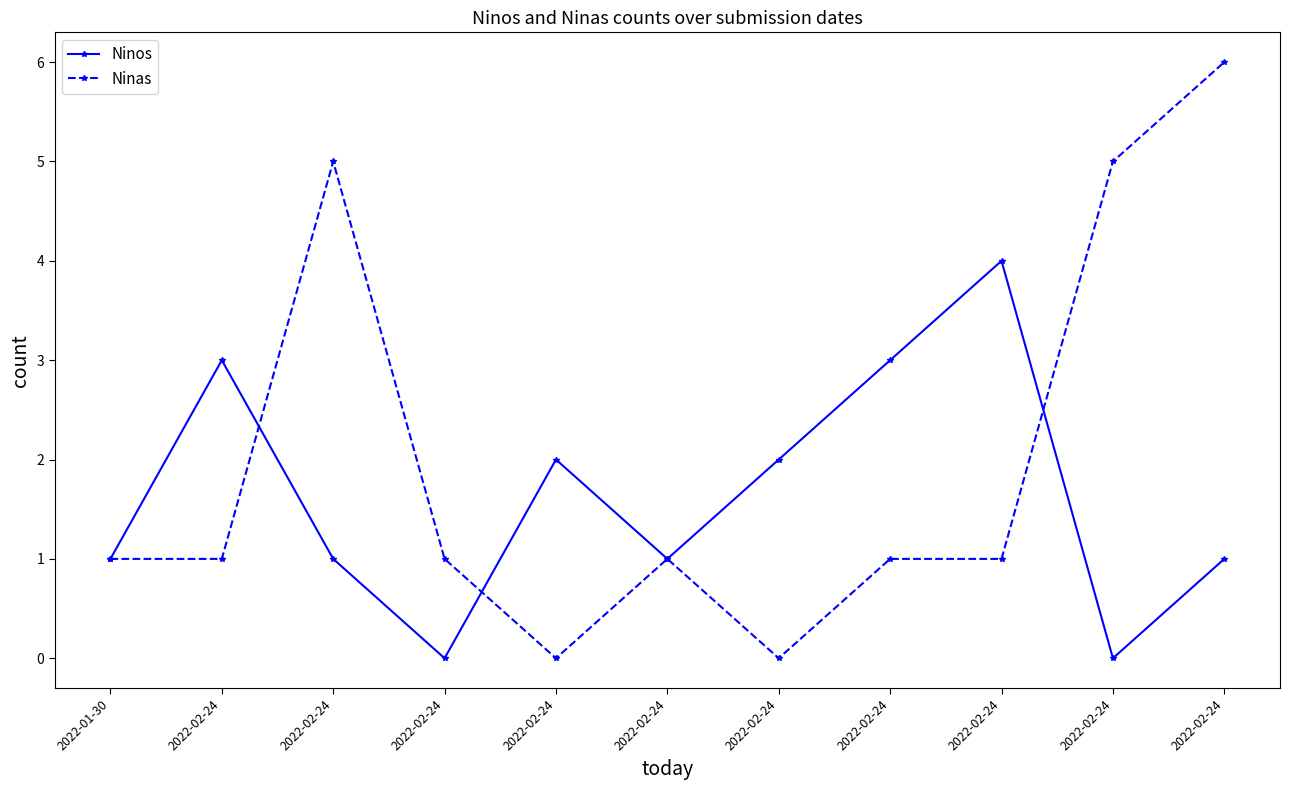

Where is Ninos nearest to the value 2?

2022-02-24